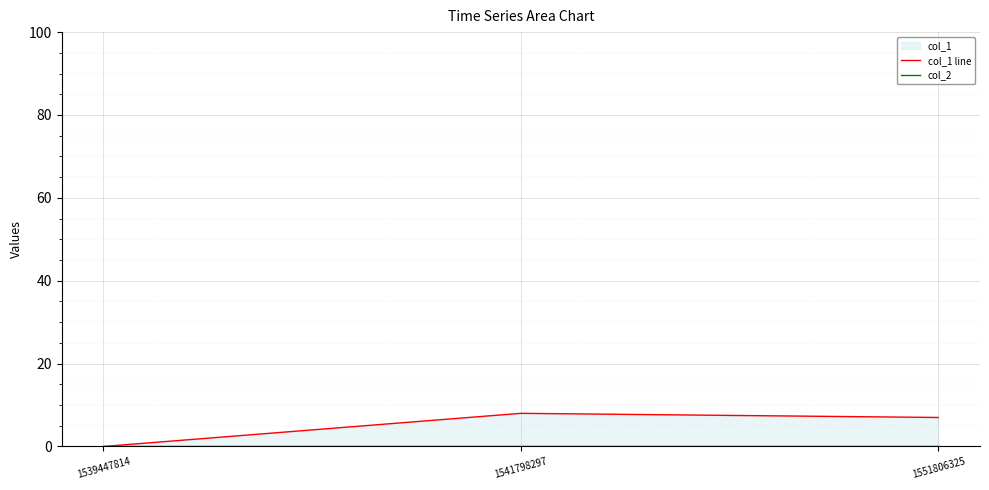

Reading right to left, what are all the values shown in this chart?

col_1 line: 1551806325=7	1541798297=8	1539447814=0
col_2: 1551806325=0	1541798297=0	1539447814=0